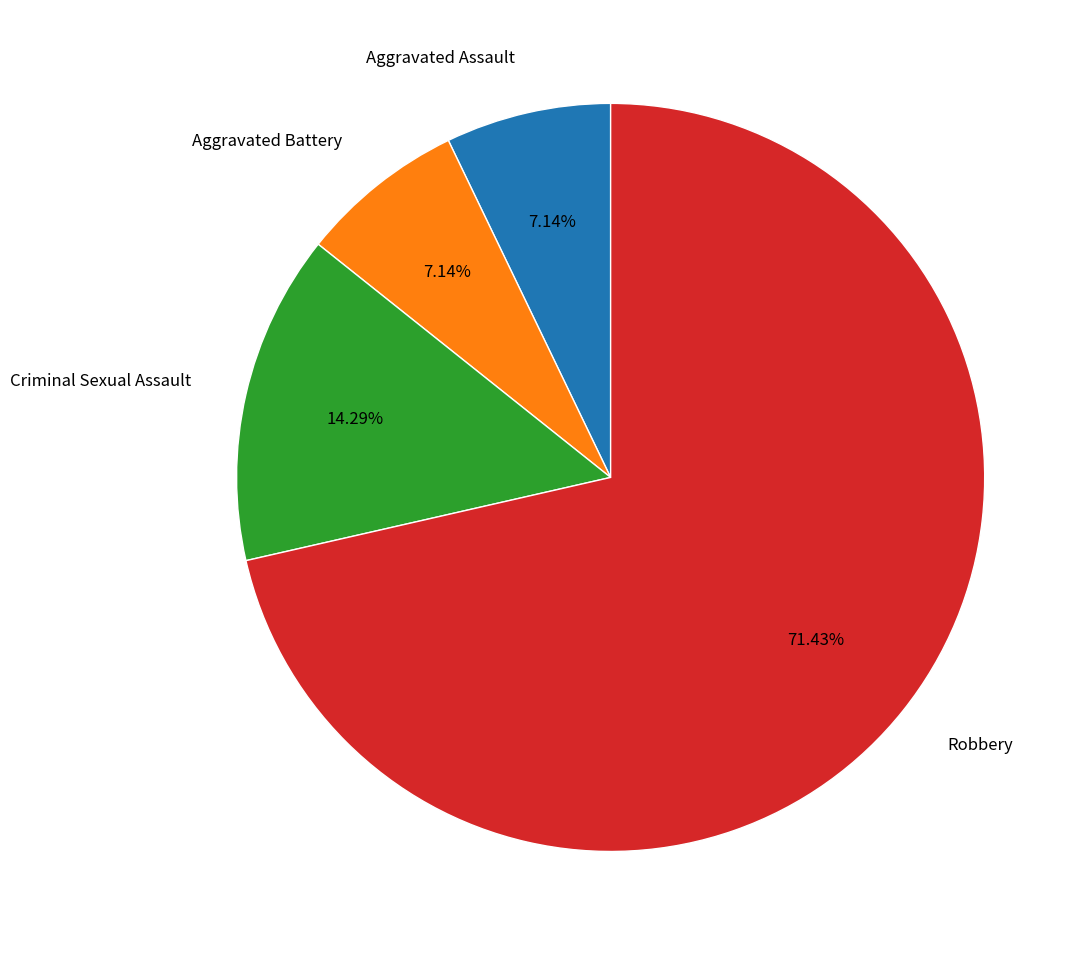

Is there a majority slice in this chart?

Yes